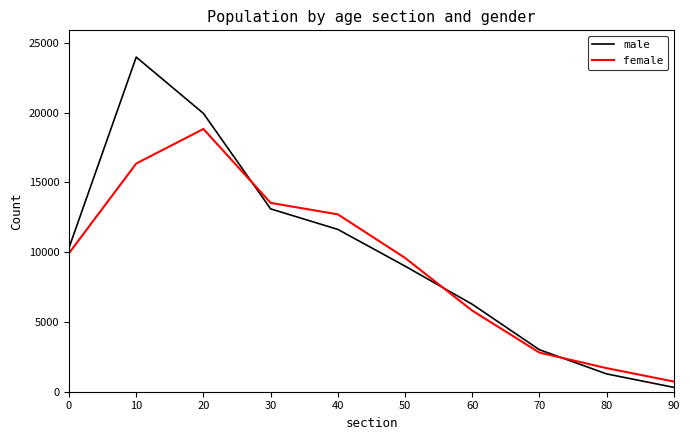

List the series in order of their peak value, highest first.

male, female